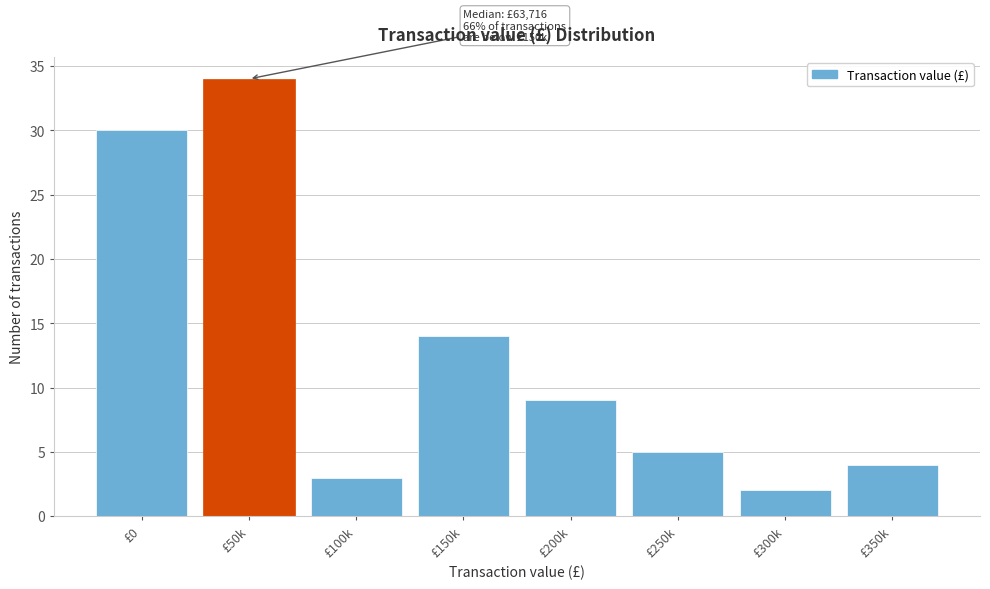

Reading left to right, list all the values displayed in this chart.

£0=30	£50k=34	£100k=3	£150k=14	£200k=9	£250k=5	£300k=2	£350k=4